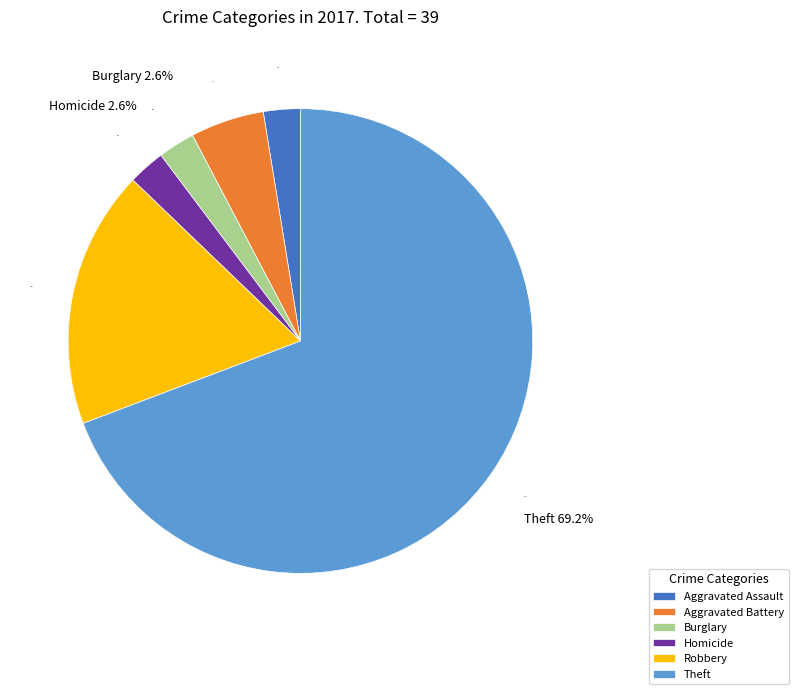

Does Criminal Sexual Assault account for over 50% of the chart?

No